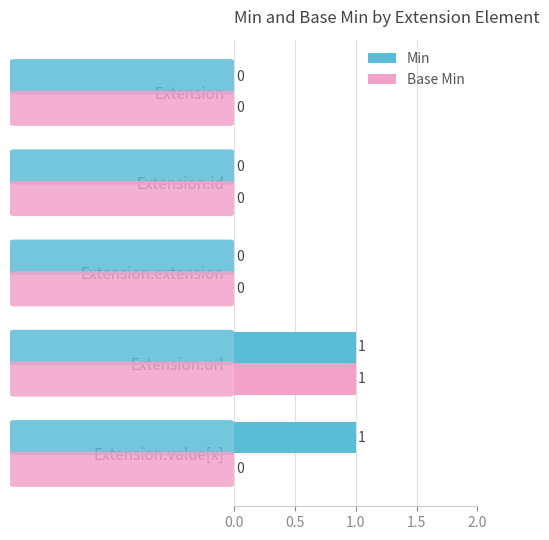

What are all the series names shown in the legend?

Min, Base Min